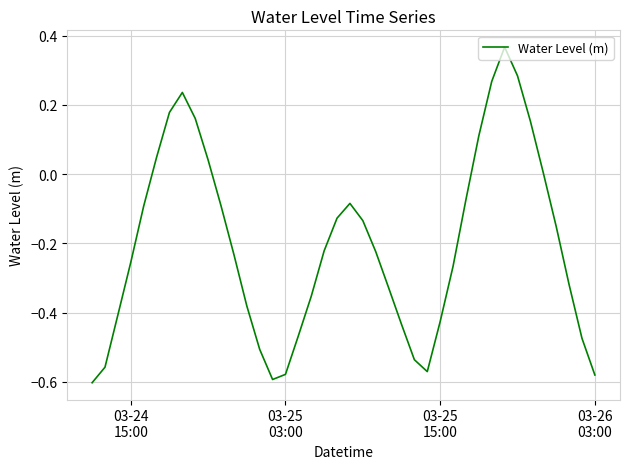

What is the difference between the maximum and minimum values?

1.0